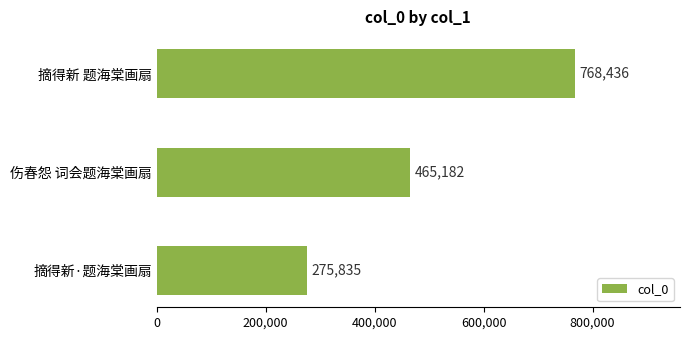

What is the maximum value shown in the chart?

768436